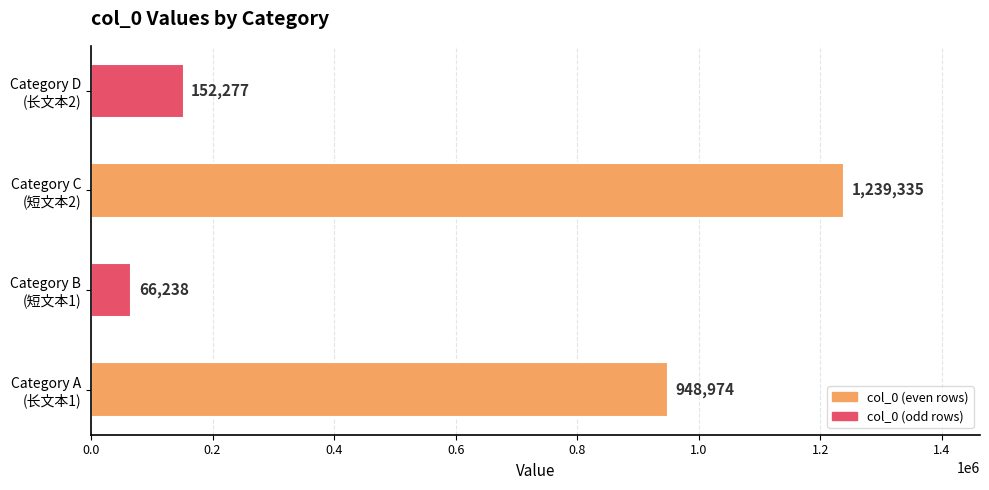

What is the sum of all values?

2406824